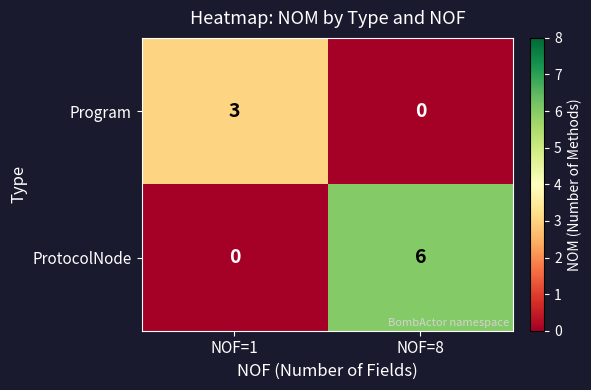

Read the ProtocolNode value at NOF=8.

6